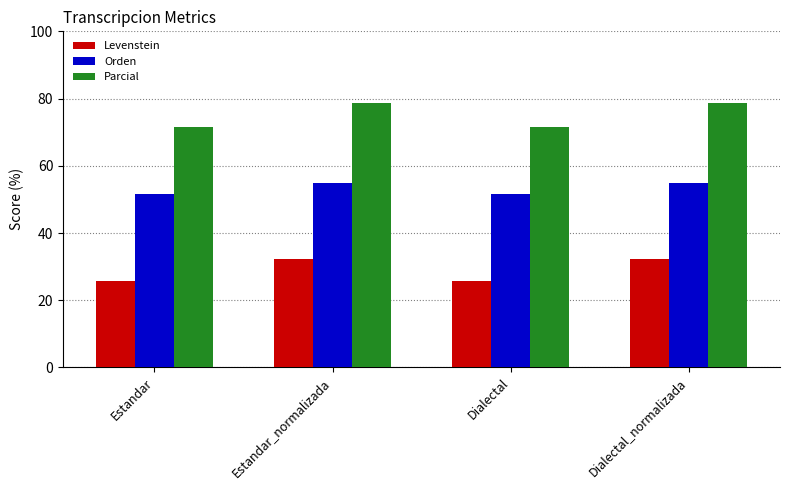

What is the difference between the second highest and minimum values in the Parcial series?

7.4